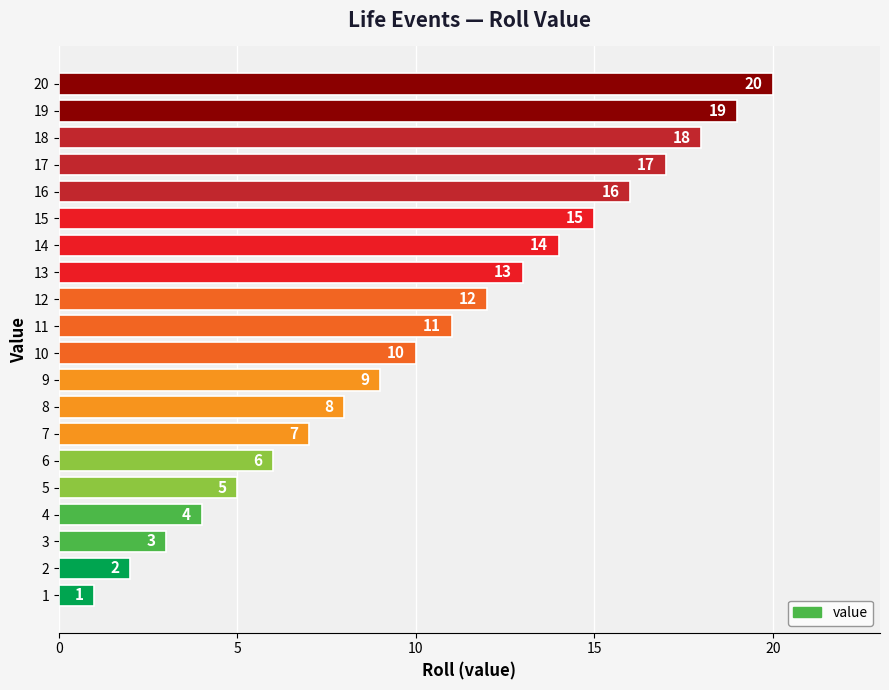

How many data points does each series have?

20